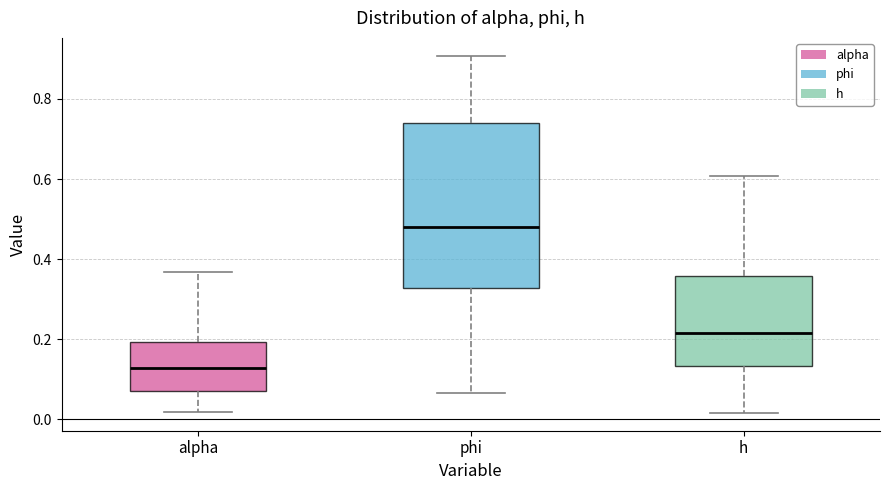

Where does the lower whisker of the box for alpha end on the y-axis? The values are not printed on the chart, so give them approximately, as read against the axis.

0.02